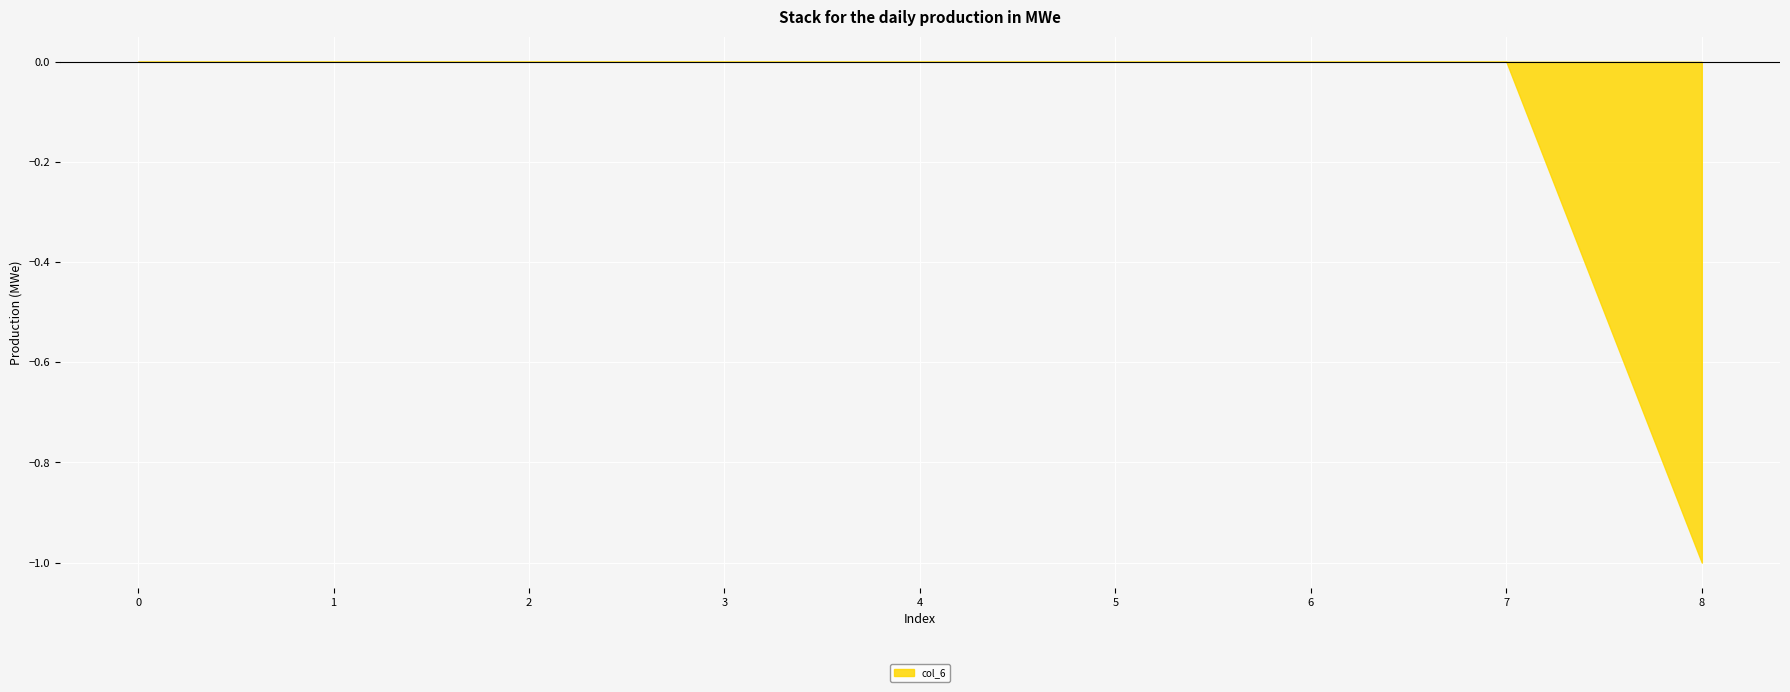

Reading left to right, what are all the values shown in this chart?

col_1: 0	0	0	0	0	0	0	0	0
col_2: 0	0	0	0	0	0	0	0	0
col_3: 0	0	0	0	0	0	0	0	0
col_4: 0	0	0	0	0	0	0	0	0
col_5: 0	0	0	0	0	0	0	0	0
col_6: 0	0	0	0	0	0	0	0	-1